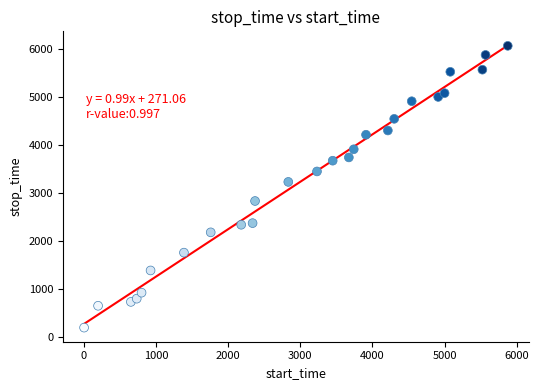

What Y value in the scatter plot is closest to 3129?

3230